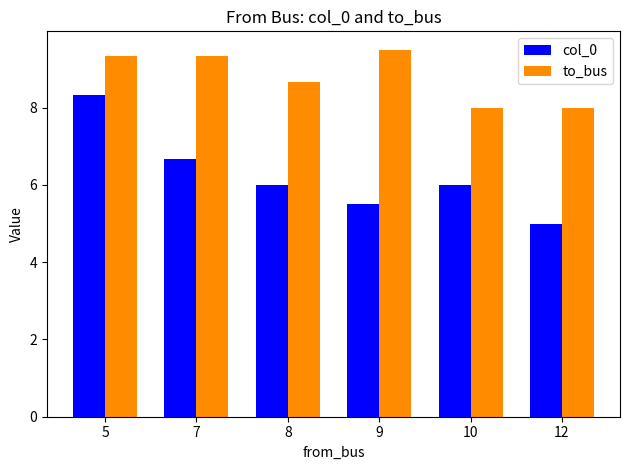

At which label does to_bus first exceed 9?

5